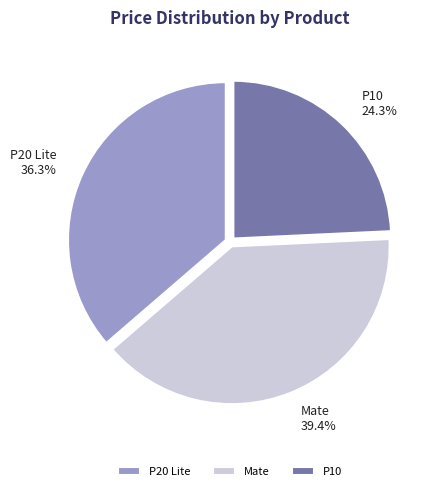

Is it true that P20 Lite is 36% of the pie?

True